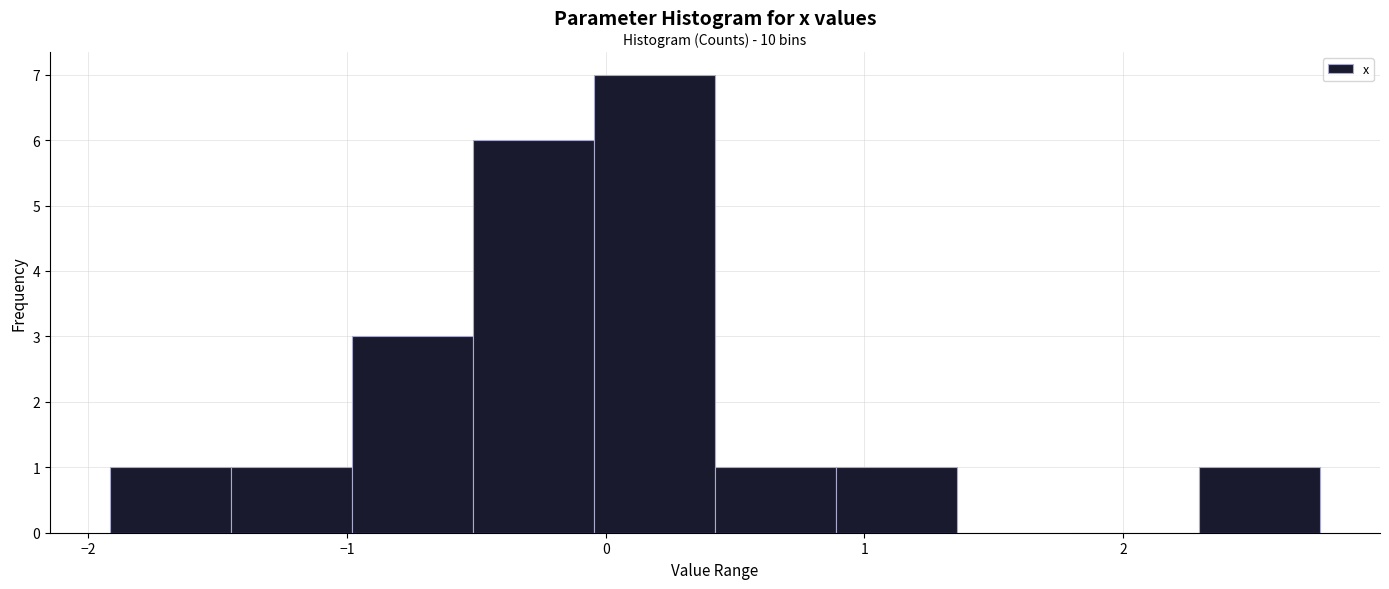

Which range on the x-axis has the tallest bar?

0.0 to 0.4